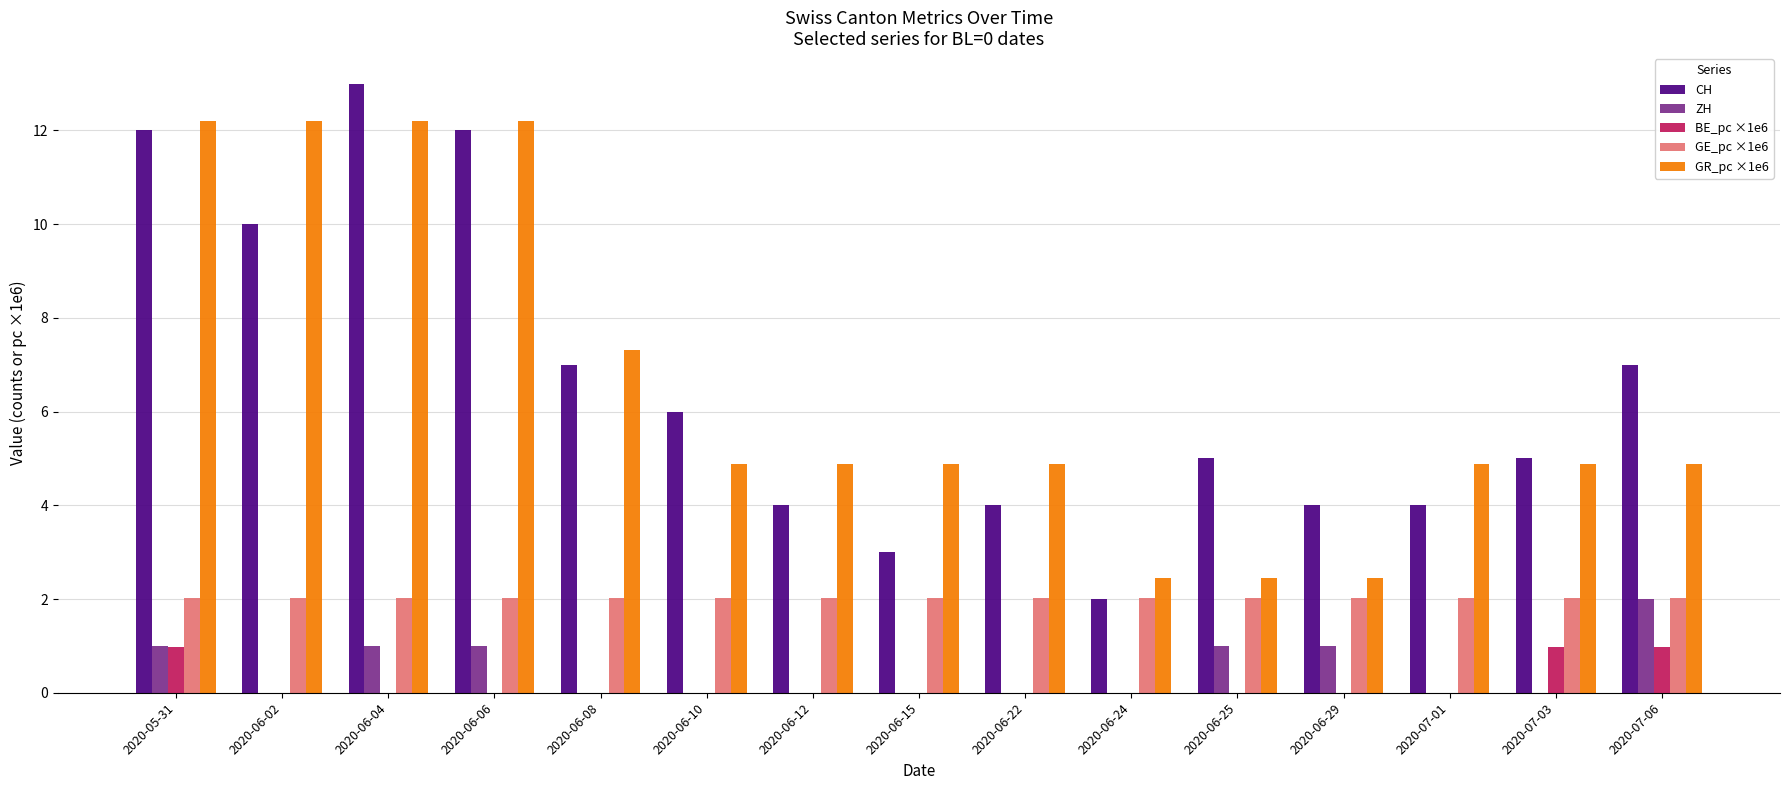

What is the total value across all series at 2020-05-31?

28.2